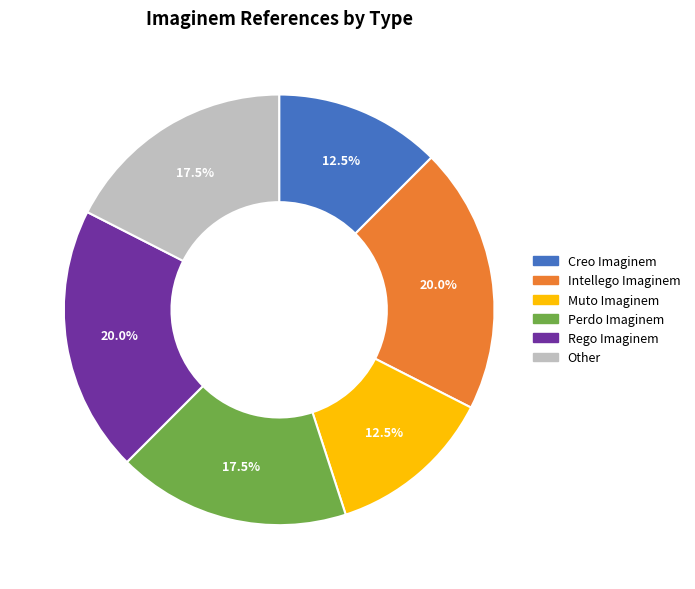

What is the ratio of the value at Intellego Imaginem to the value at Rego Imaginem?

1.0